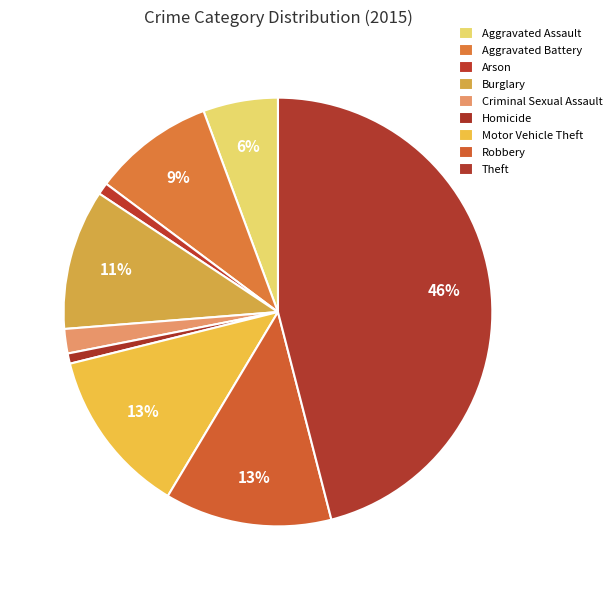

How many segments does this pie chart have?

9